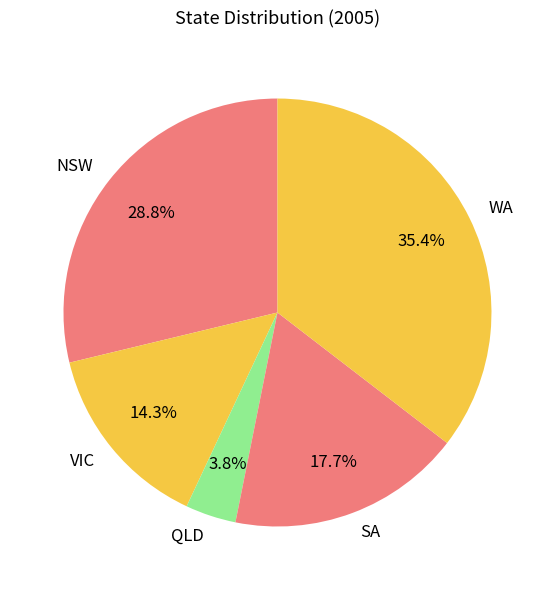

What portion of the pie excludes WA?

64.6%